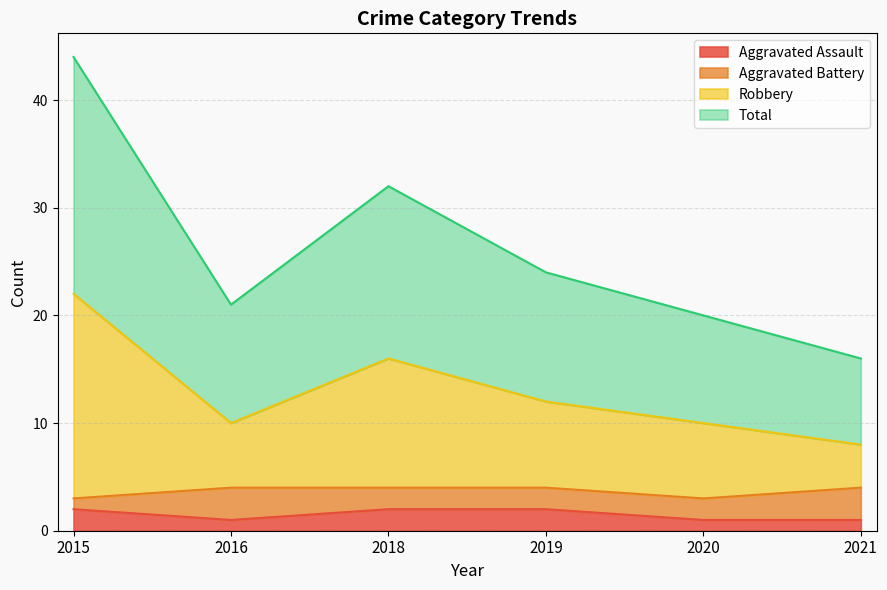

What is the value of the Aggravated Assault point at the 5th from the left?

1